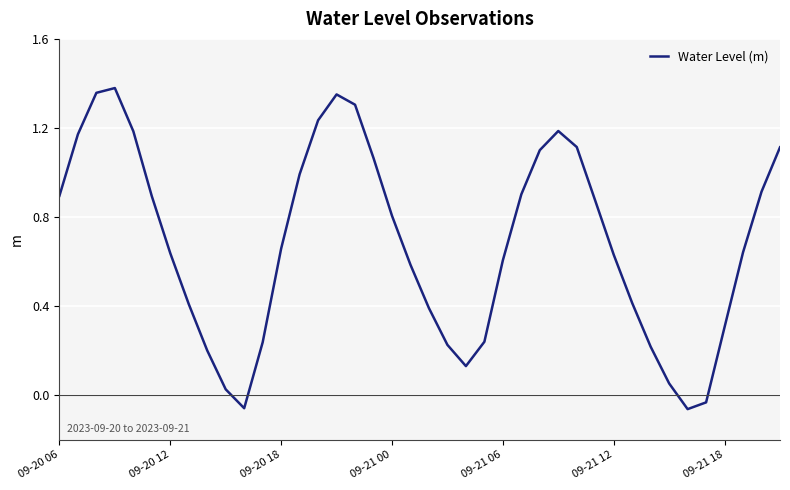

How many distinct data groups are displayed?

1